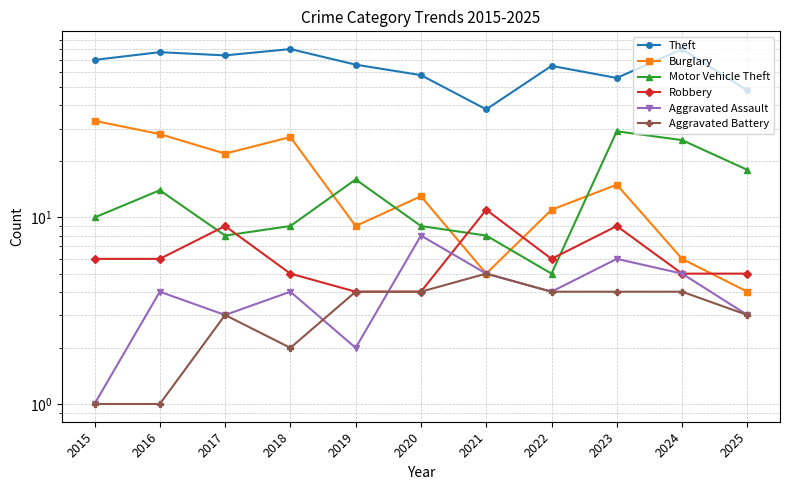

At 2016, list the series in order from smallest to largest.

Aggravated Battery, Aggravated Assault, Robbery, Motor Vehicle Theft, Burglary, Theft